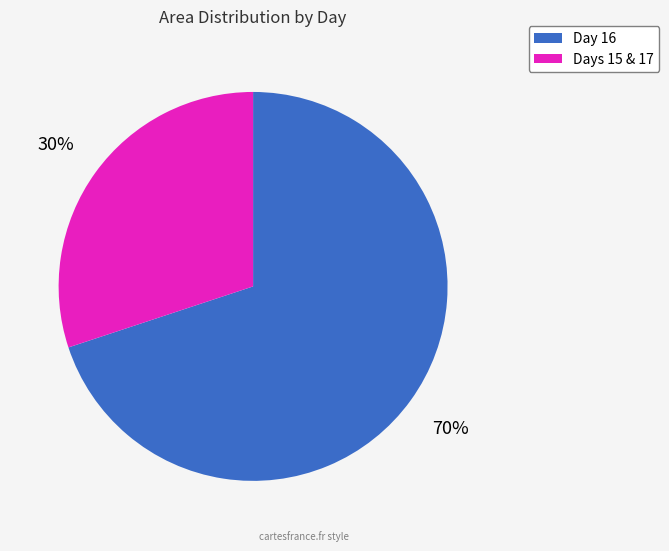

Is there a majority slice in this chart?

Yes